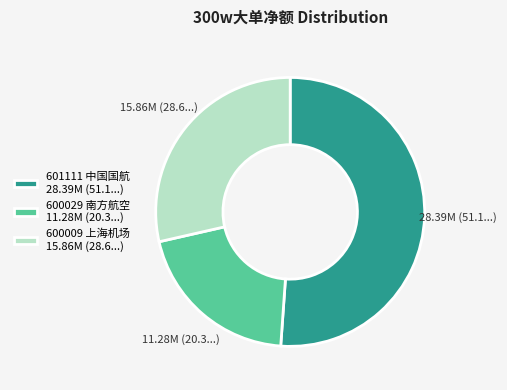

Rank the categories by value from lowest to highest.

600029 南方航空, 600009 上海机场, 601111 中国国航